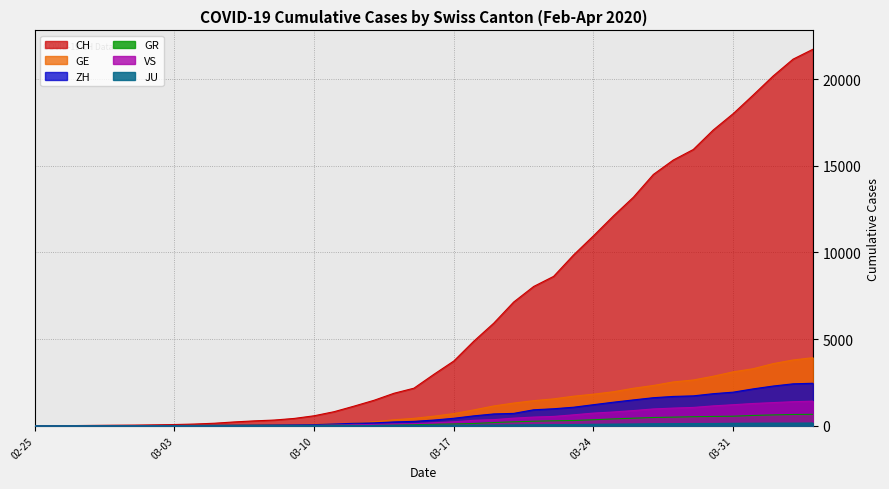

Reading right to left, transcribe all the data shown in this chart.

CH: 21728	21154	20180	19082	18010	17065	15941	15334	14501	13188	12108	10961	9854	8618	8035	7138	5917	4877	3734	2965	2165	1872	1467	1130	809	574	420	327	279	218	143	96	68	49	35	29	19	8	4	0
GE: 3928	3793	3582	3289	3109	2855	2638	2527	2322	2161	1960	1820	1703	1549	1445	1307	1139	911	701	549	425	343	224	153	112	79	59	44	42	29	20	15	13	10	9	8	4	1	1	0
GR: 657	649	622	592	547	535	519	495	474	433	393	343	300	284	258	226	182	128	101	84	71	56	53	43	31	22	18	18	17	16	14	12	9	9	6	6	6	2	2	0
ZH: 2450	2417	2289	2125	1936	1848	1722	1690	1616	1489	1357	1213	1067	978	919	711	679	568	429	326	250	218	163	140	101	62	49	40	34	29	23	15	13	10	7	6	2	2	0	0
JU: 154	149	149	145	140	128	127	119	114	100	92	82	69	61	54	44	36	32	29	25	19	18	17	12	7	7	7	5	5	4	4	2	2	1	1	1	1	1	0	0
VS: 1418	1385	1334	1282	1211	1144	1055	1017	968	874	793	728	628	535	498	436	349	312	225	172	115	98	76	53	30	22	17	12	7	6	5	4	3	3	2	1	1	0	0	0